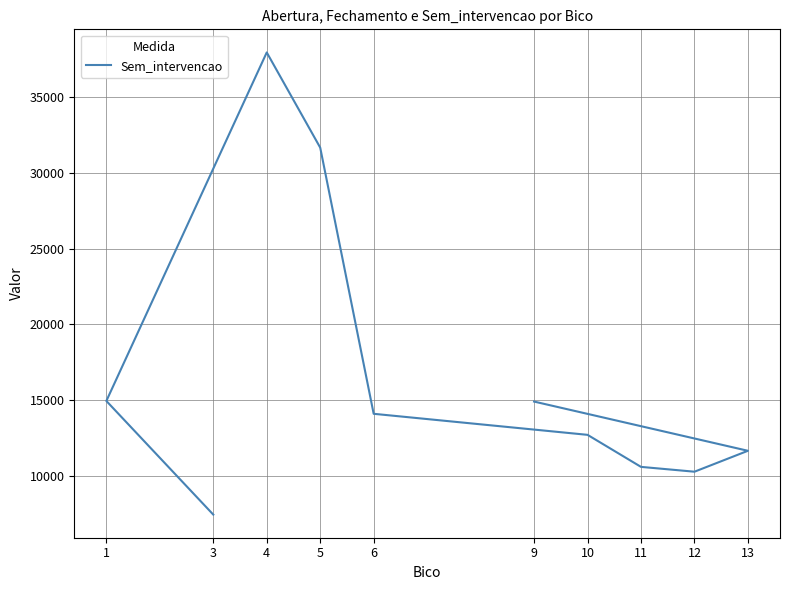

List the labels in order of value, smallest first.

3, 12, 11, 13, 10, 6, 9, 1, 5, 4